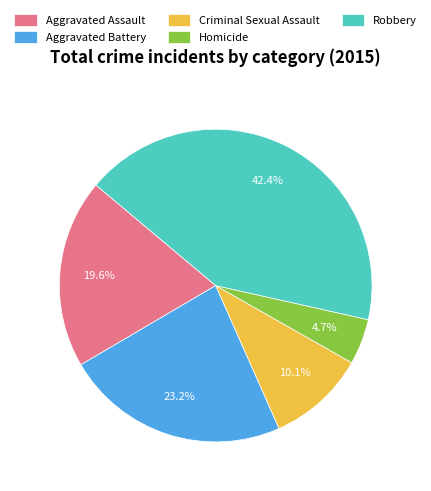

Which slice is the largest?

Robbery